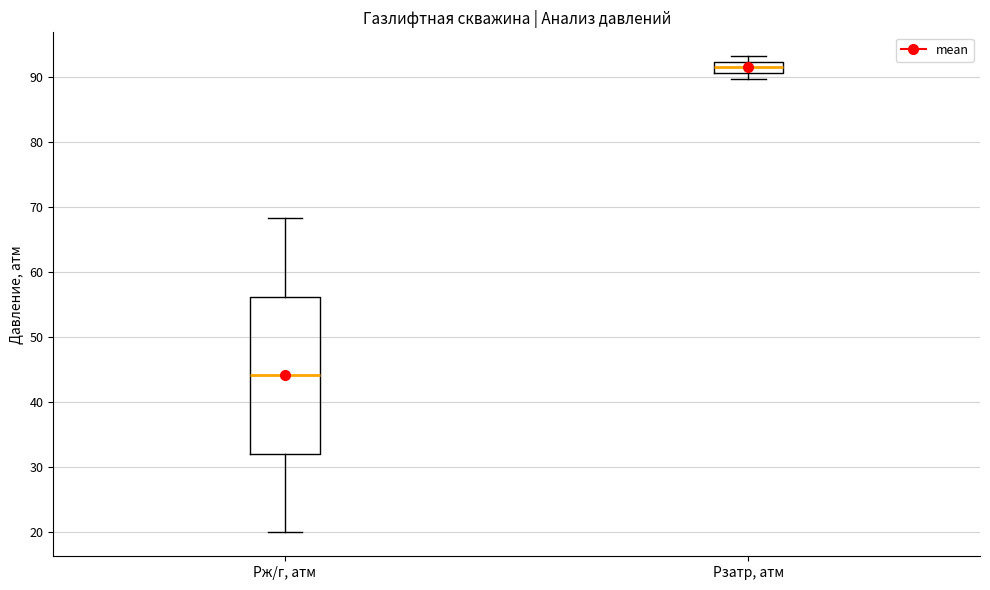

Which box is the tallest, from its lower edge to its upper edge?

Pж/г, атм